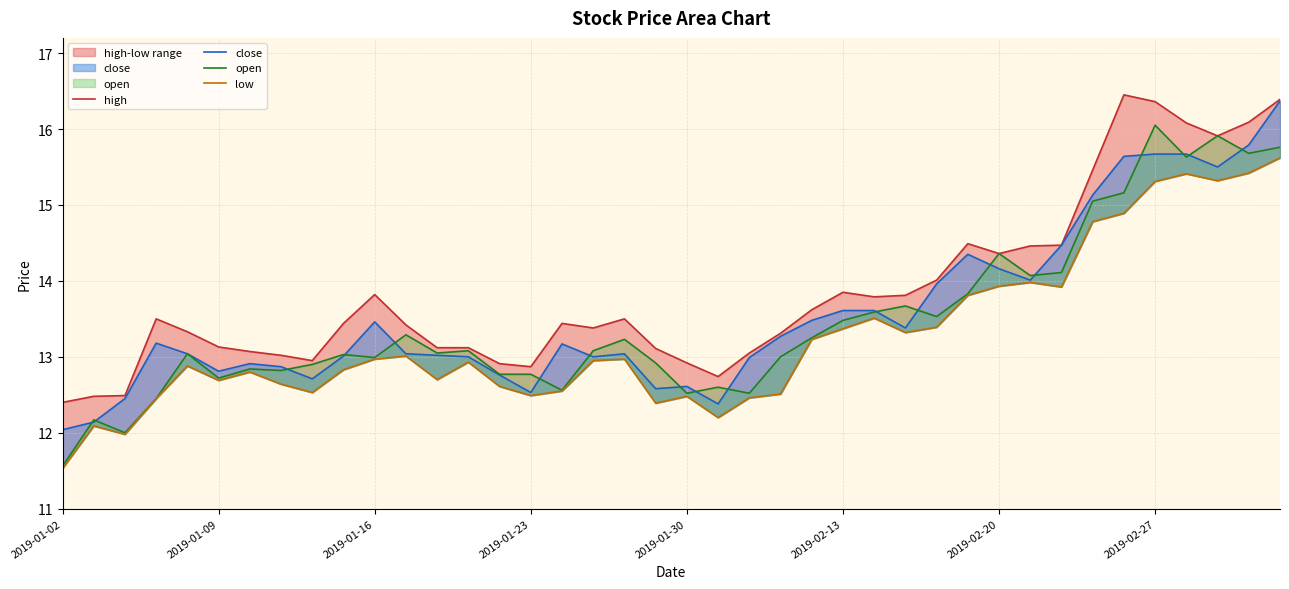

Which series changed the most between 2019-01-16 and 12?

open